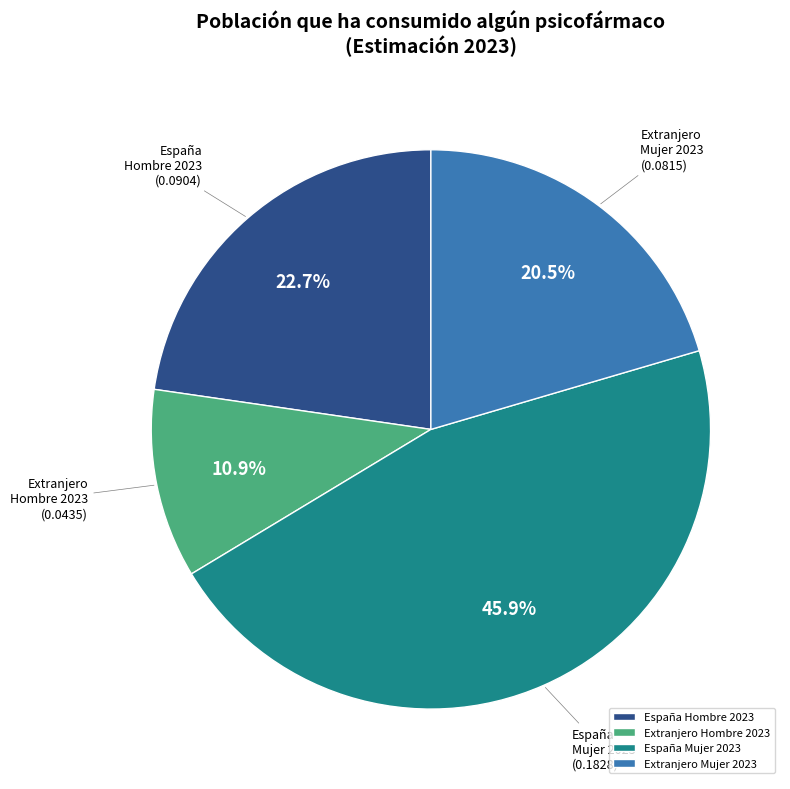

Which has a higher value, Extranjero Hombre 2023 or España Hombre 2023?

España Hombre 2023